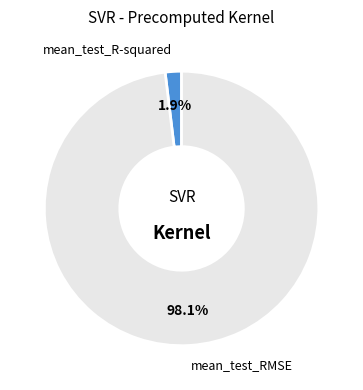

Is there any slice that represents more than half of the pie?

Yes